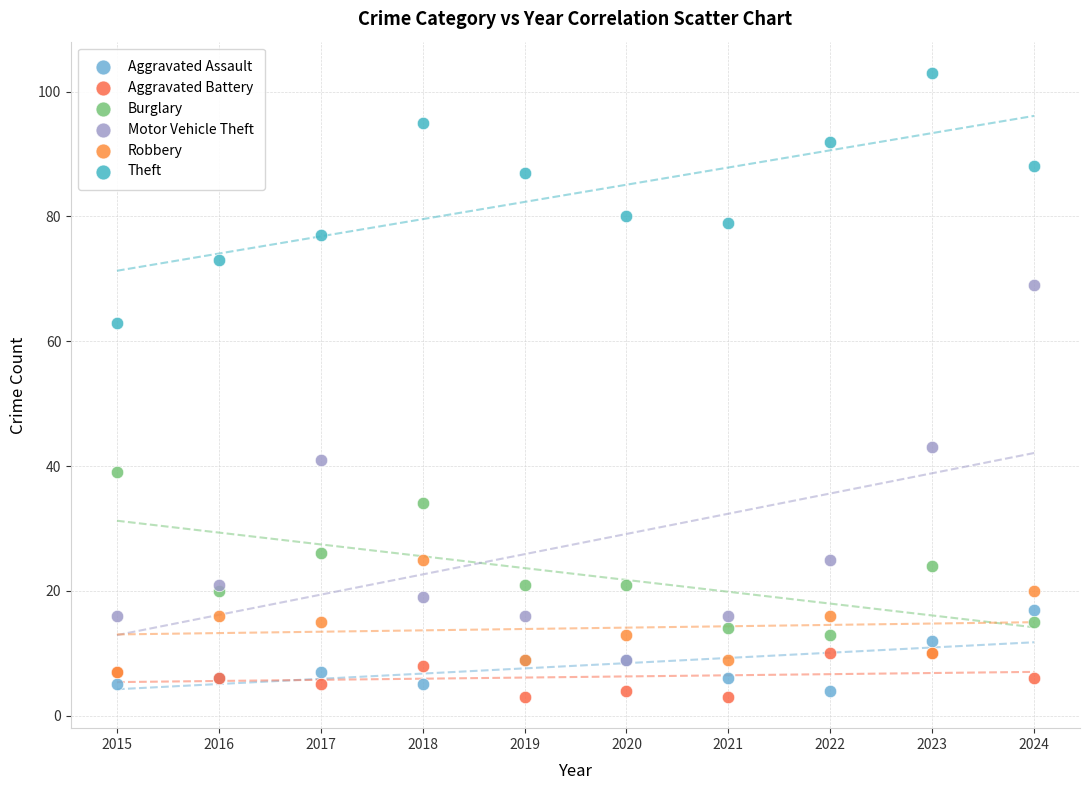

Which series contains the lowest Y value?

Aggravated Battery